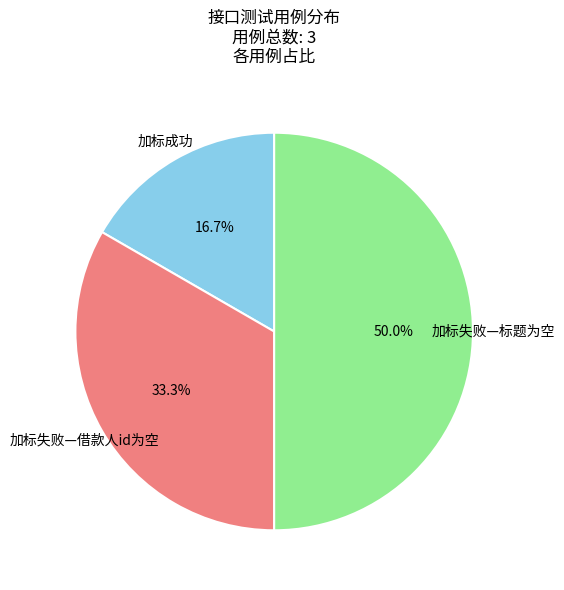

Does 加标成功 account for over 50% of the chart?

No